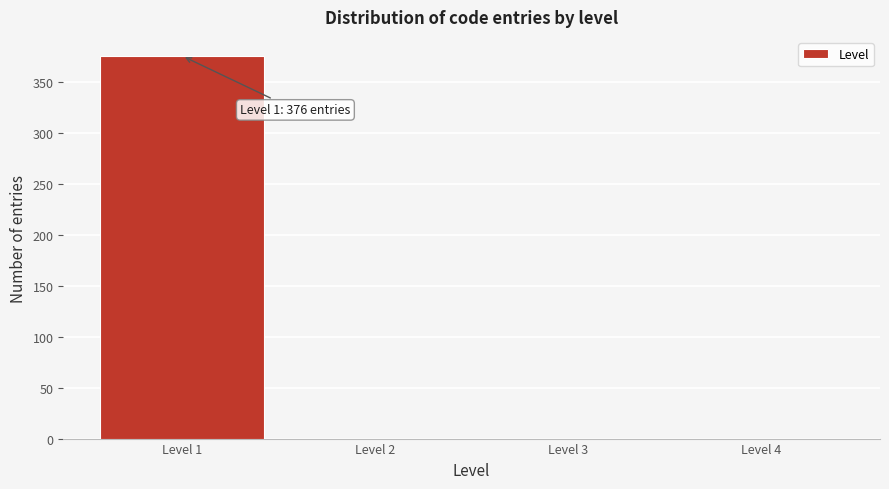

Reading left to right, transcribe all the data shown in this chart.

Level 1=376	Level 2=0	Level 3=0	Level 4=0